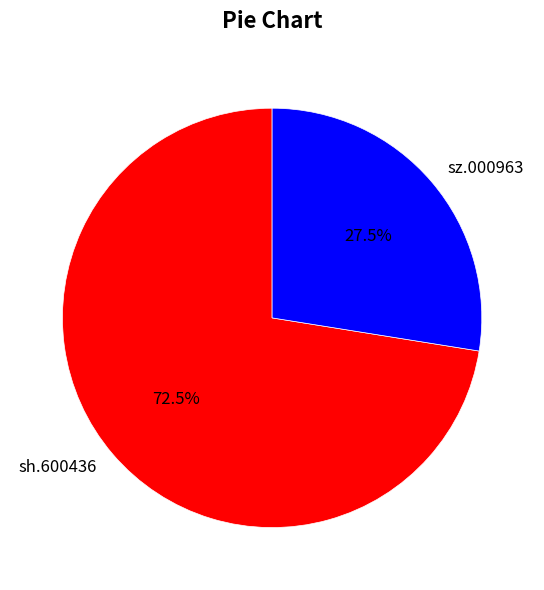

What percentage do sz.000963 and sh.600436 together represent?

100.0%